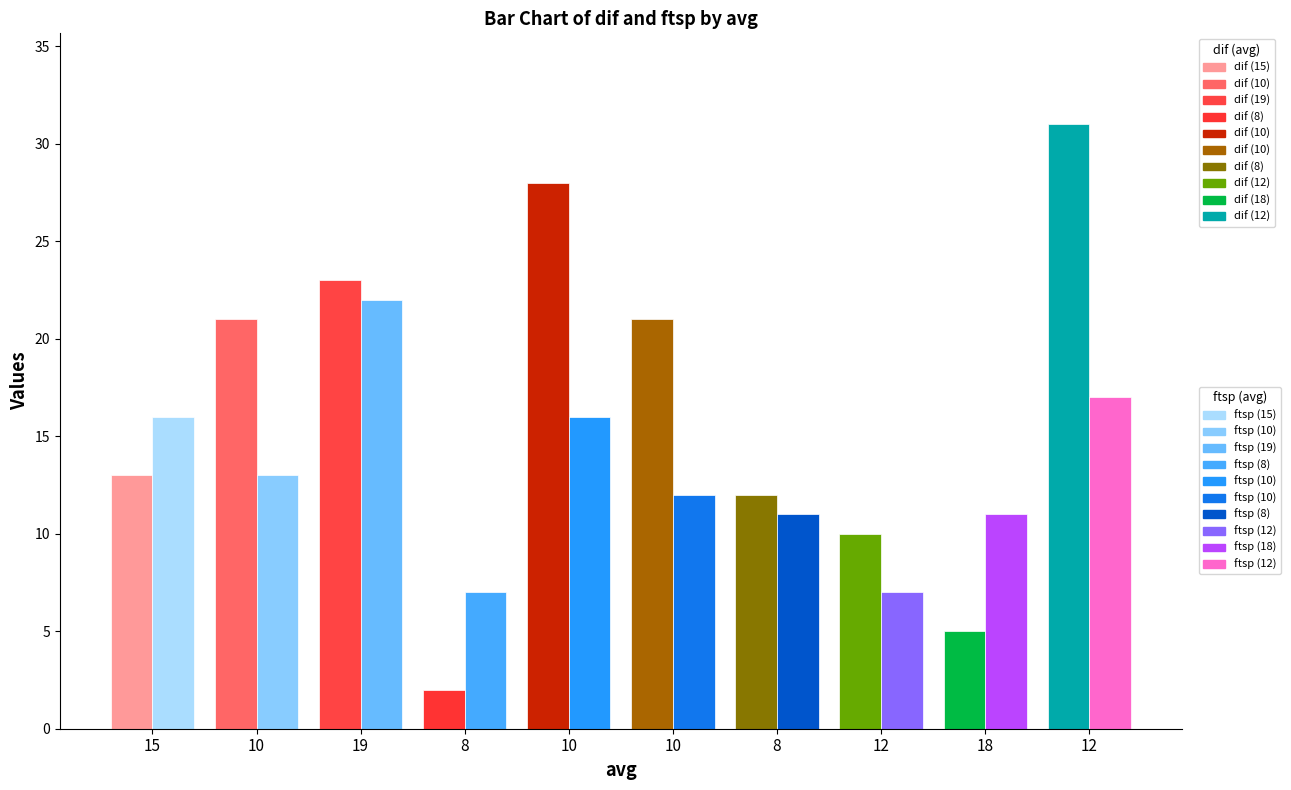

Reading right to left, transcribe all the data shown in this chart.

dif: 31	5	10	12	21	28	2	23	21	13
ftsp: 17	11	7	11	12	16	7	22	13	16